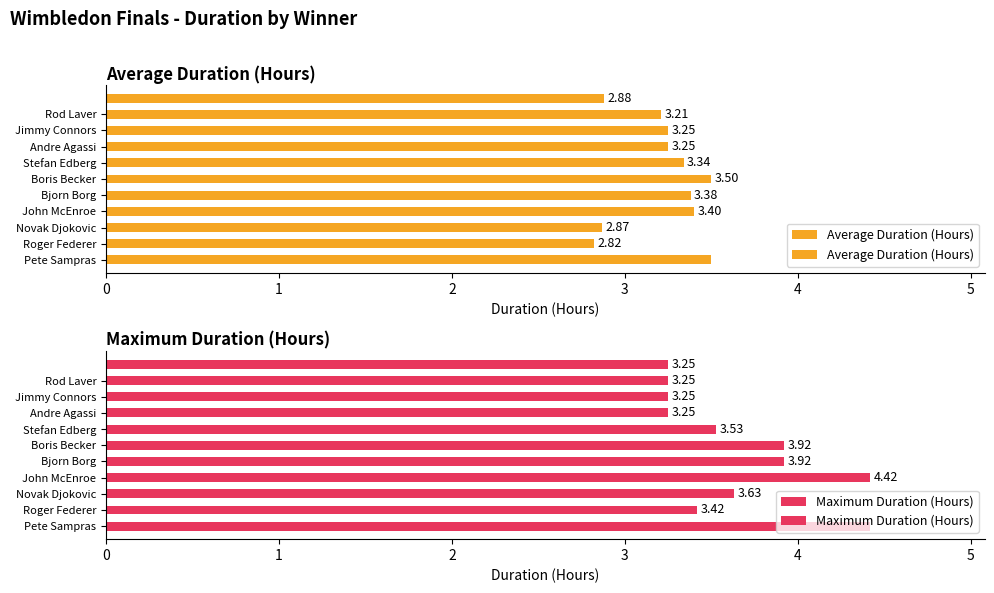

What is the spread (max minus min) of values at Bjorn Borg?

0.5